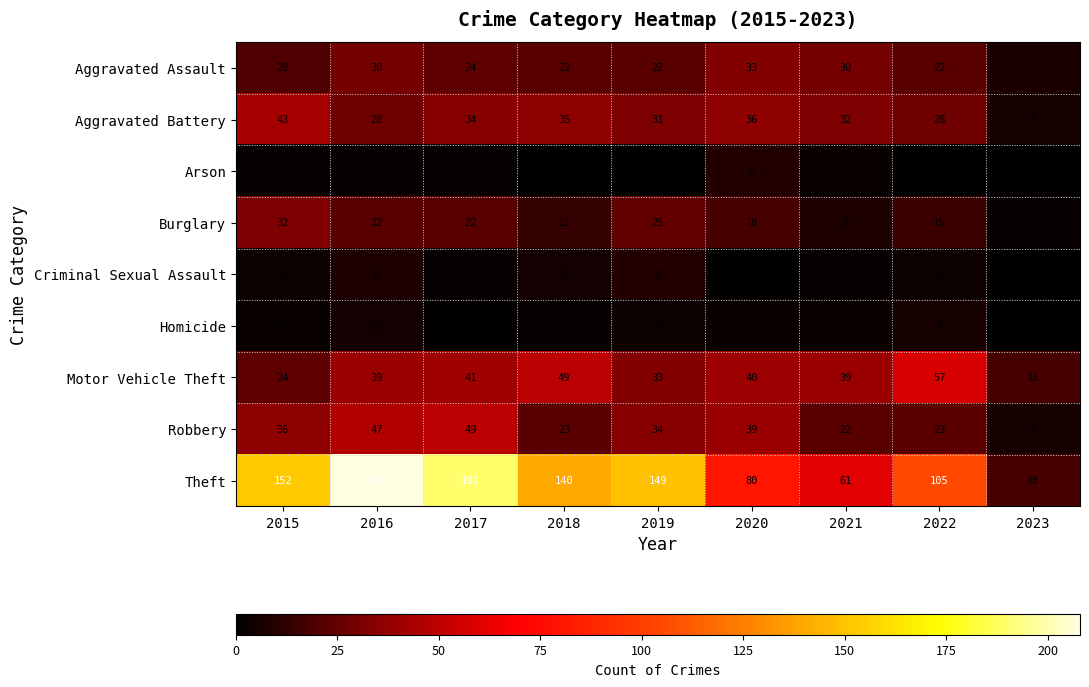

What is the difference between the highest and lowest values at 2021?

59